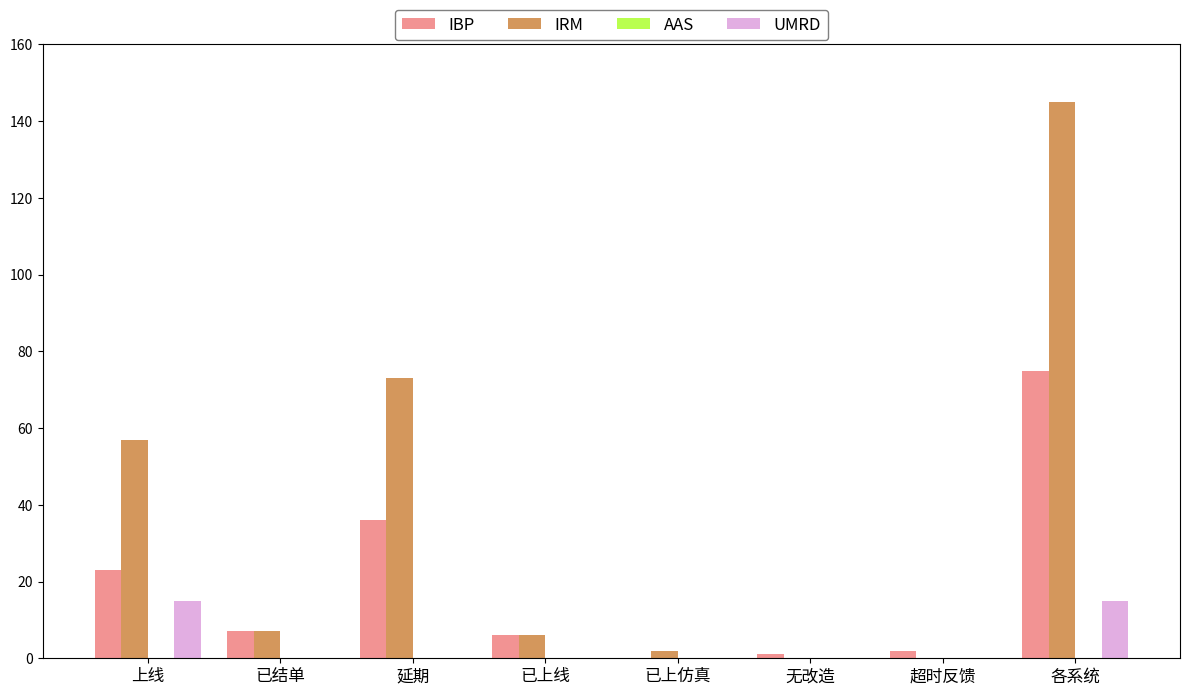

At which category is the sum across all series the highest?

各系统